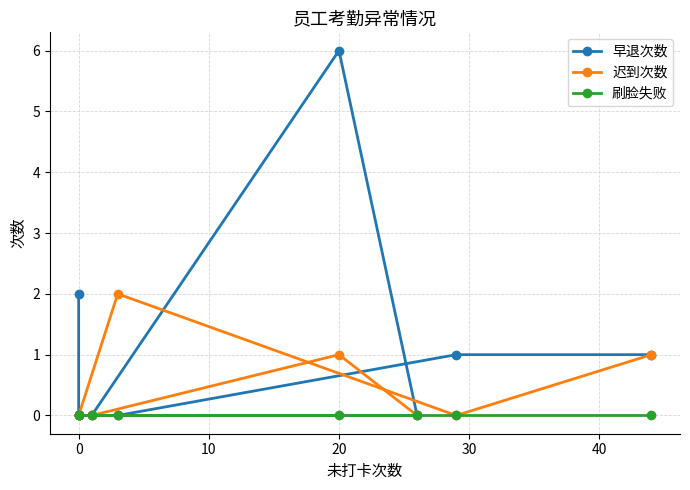

How many lines are shown in the chart?

3